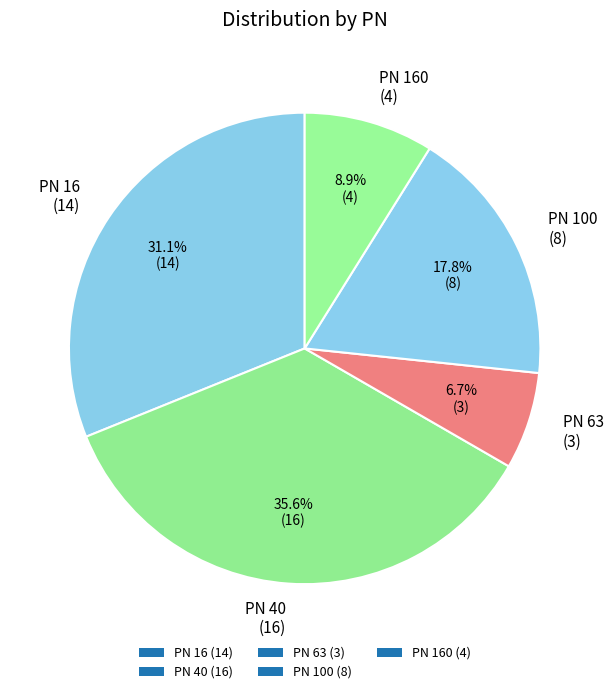

Count the number of slices in the pie.

5